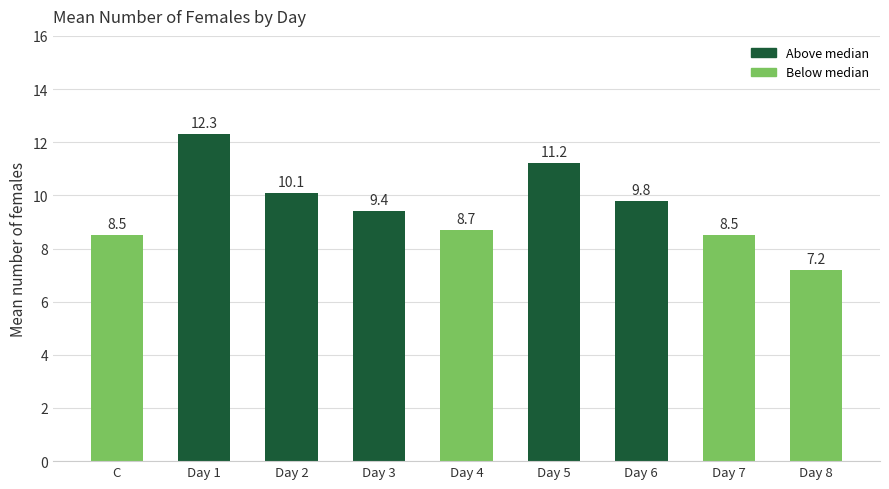

Reading left to right, extract all data points from this chart.

C=8.5	Day 1=12.3	Day 2=10.1	Day 3=9.4	Day 4=8.7	Day 5=11.2	Day 6=9.8	Day 7=8.5	Day 8=7.2